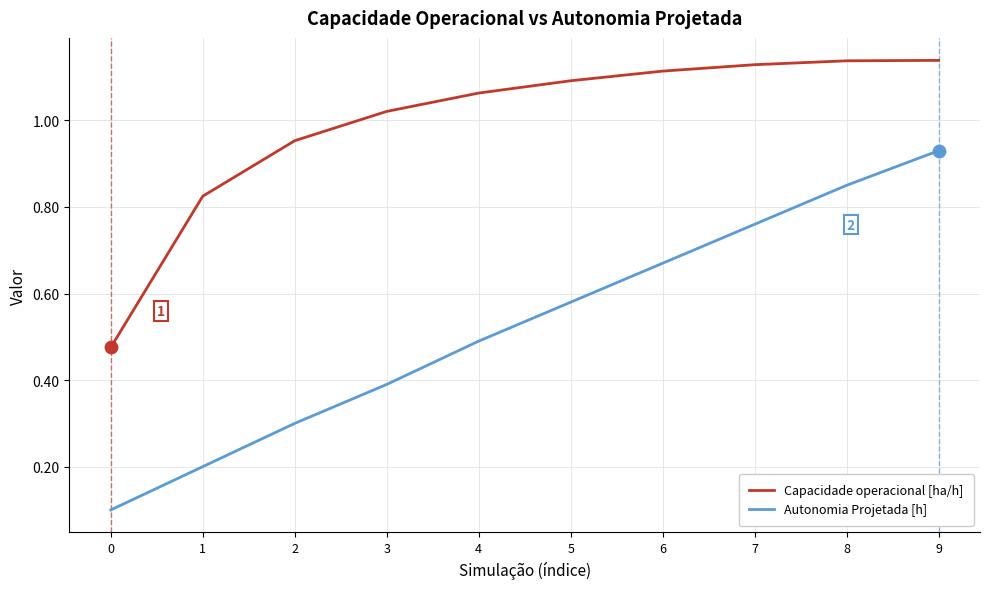

Which series has the largest total across all categories?

Capacidade operacional [ha/h]